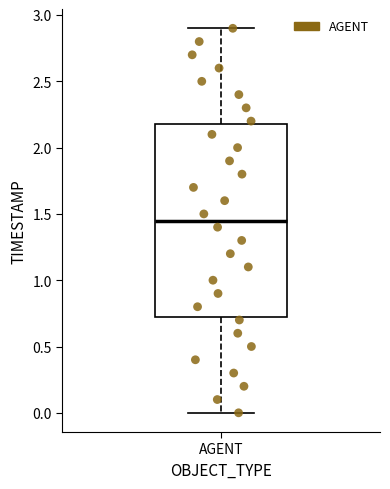

Read this box plot against the y-axis: the position of the median line, the range covered by the box, and the ends of both whiskers. The values are not printed on the chart, so give them approximately, as read against the axis.

median 1.45, box 0.75 to 2.20, whiskers 0.00 to 2.90